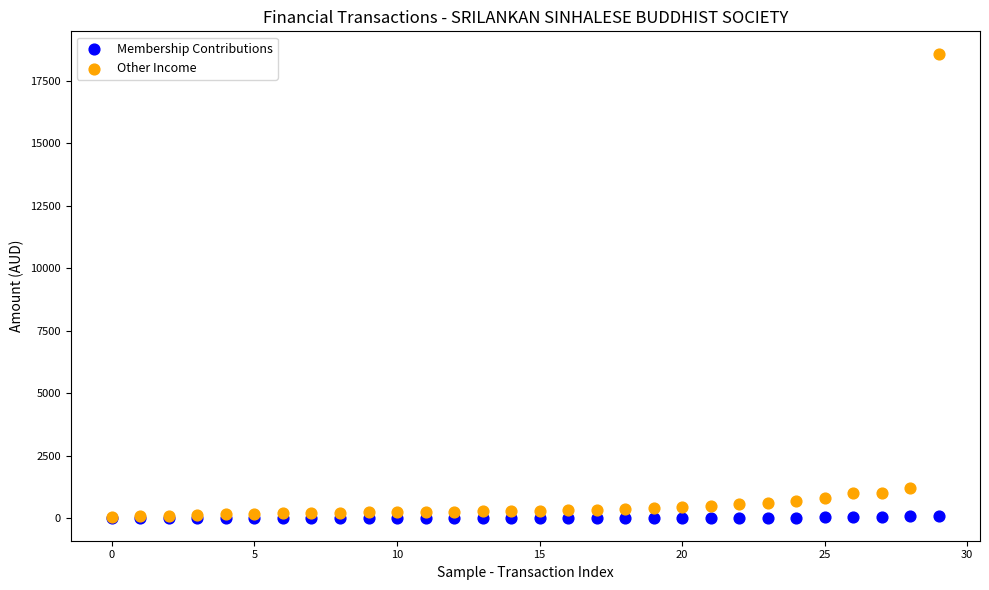

What are all the series names shown in the legend?

Membership Contributions, Other Income